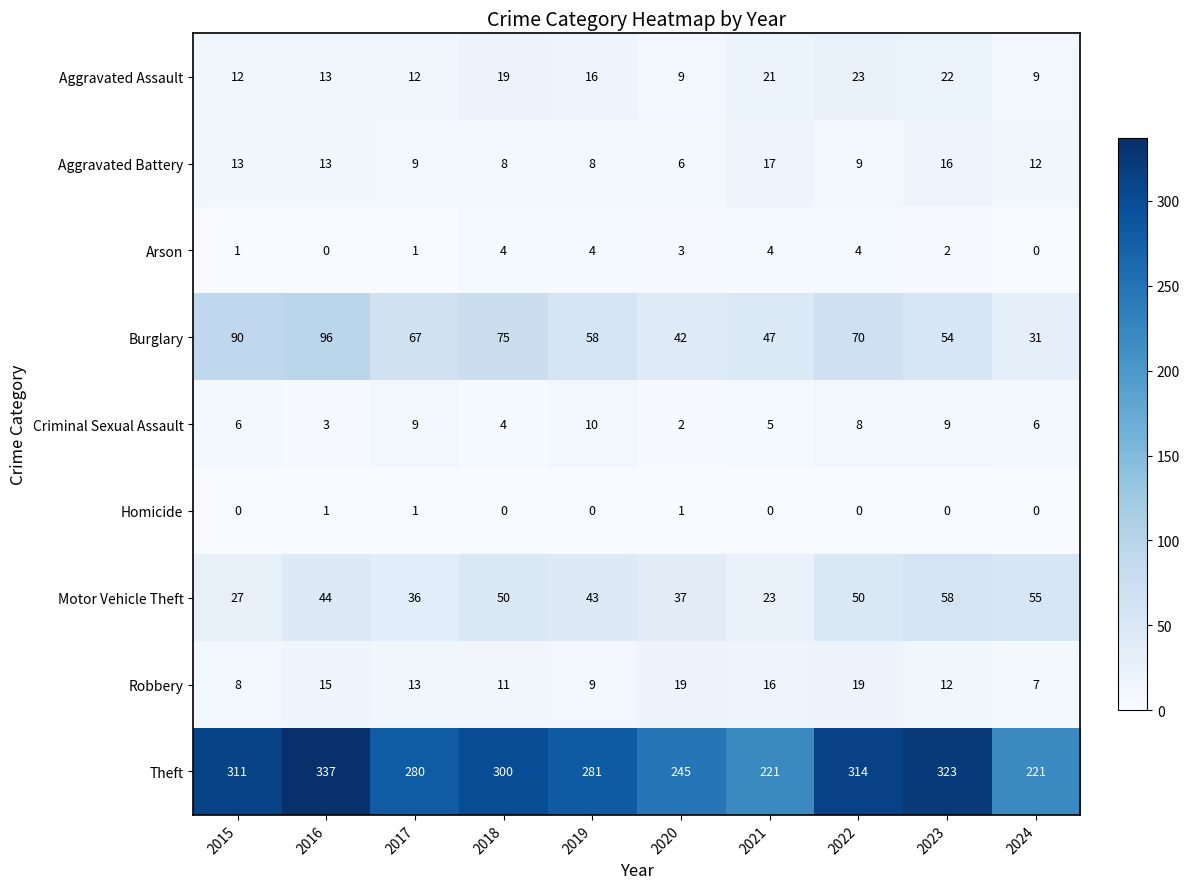

Is it true that Criminal Sexual Assault equals 6 at 2018?

False